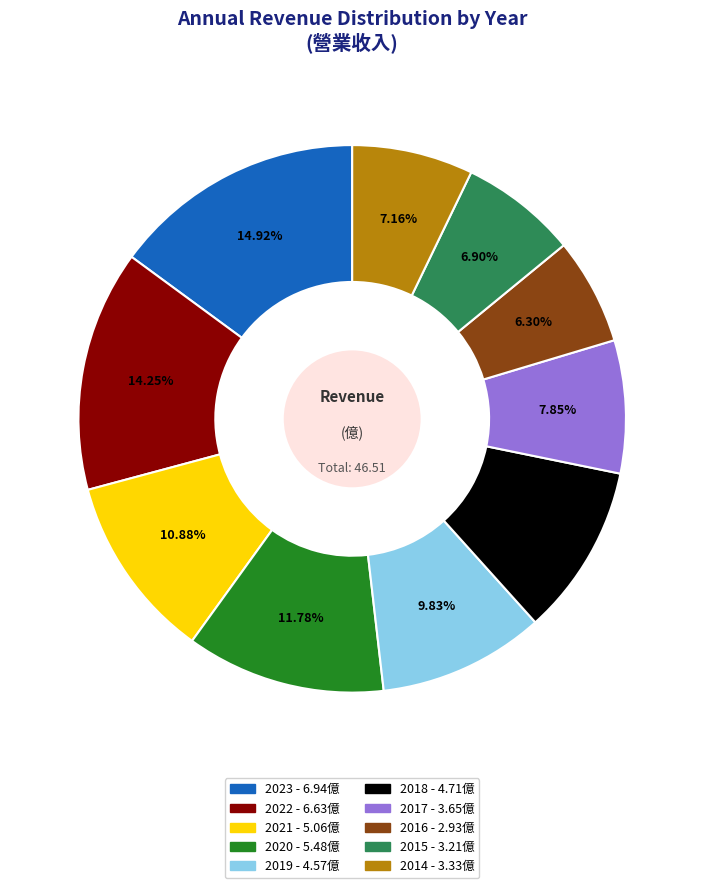

To the nearest percent, what is the combined percentage of 2018 and 2020?

22%